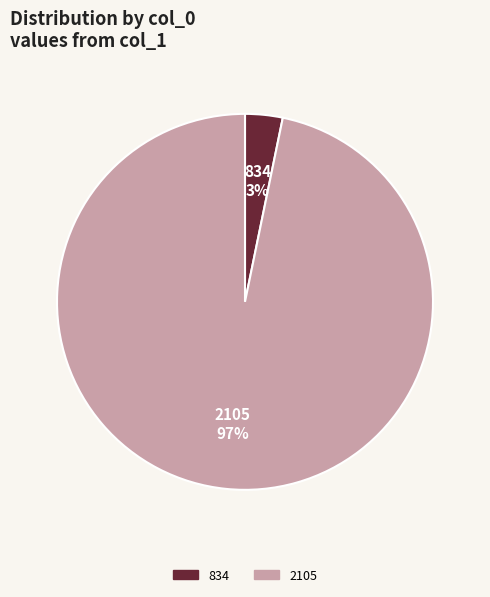

How many slices are in this pie chart?

2